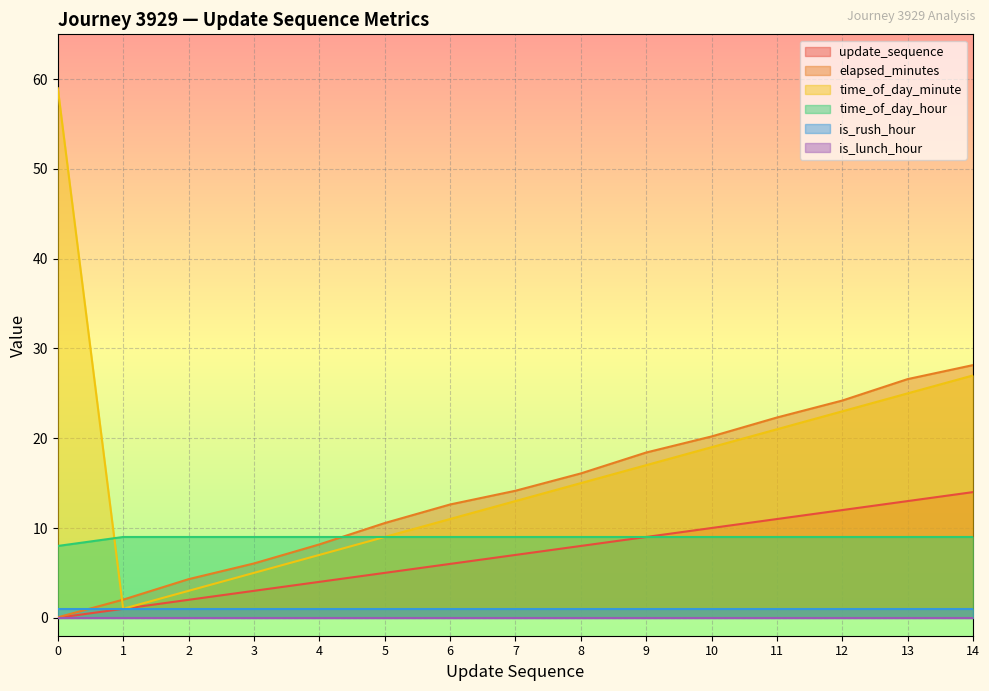

Between 10 and 2, which is larger?

10